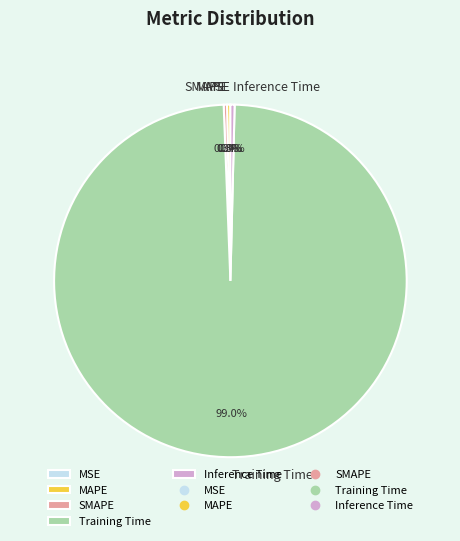

Which category has the biggest portion of the pie?

Training Time